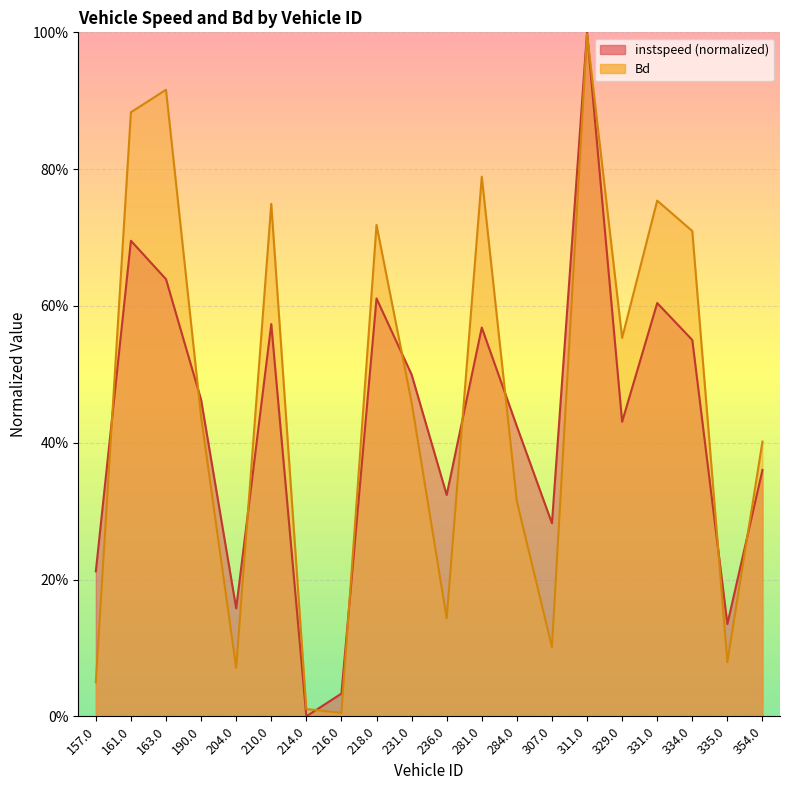

The Bd series shows 0.0 at 216.0. True or false?

False